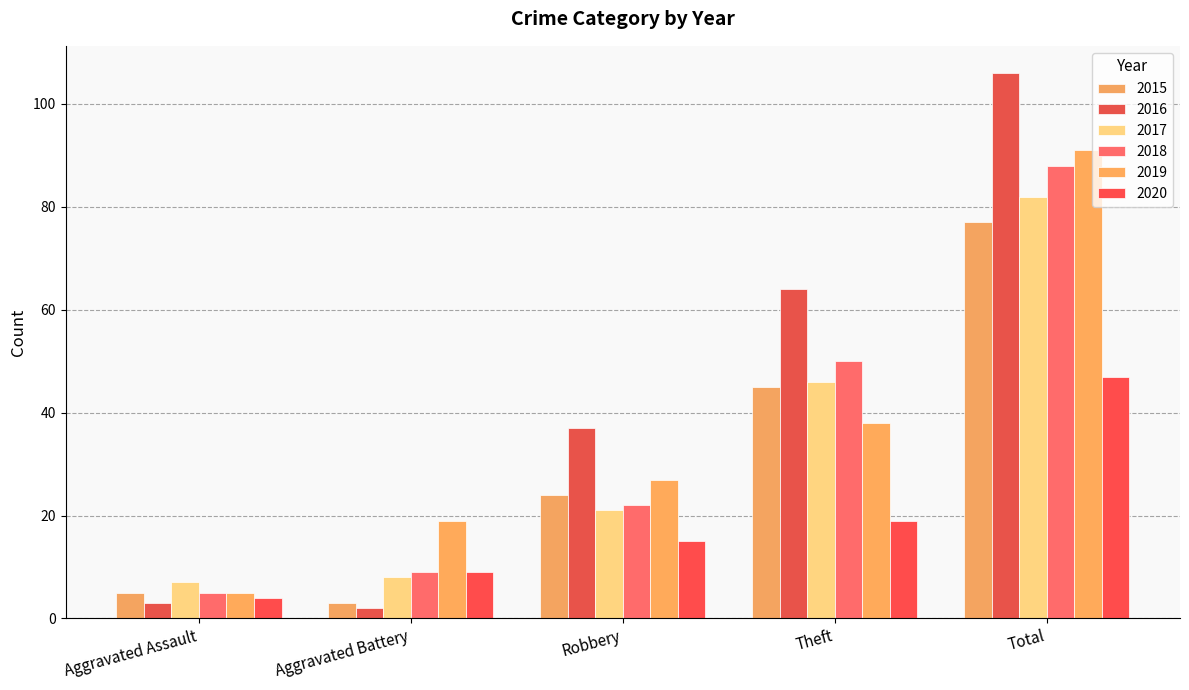

At which category is the sum across all series the highest?

Total